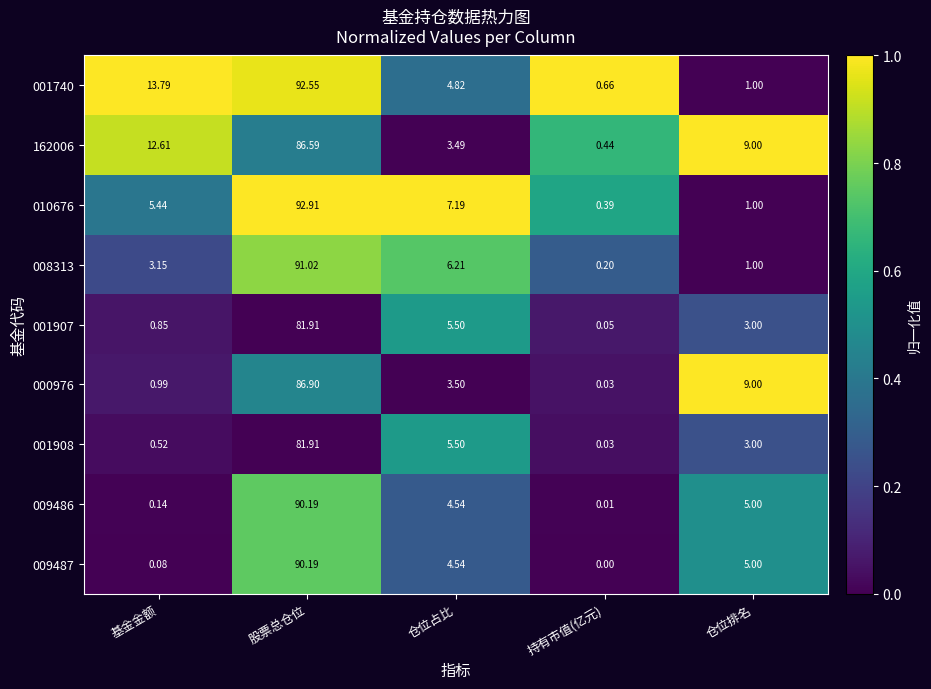

At which label does 008313 reach its minimum?

持有市值(亿元)